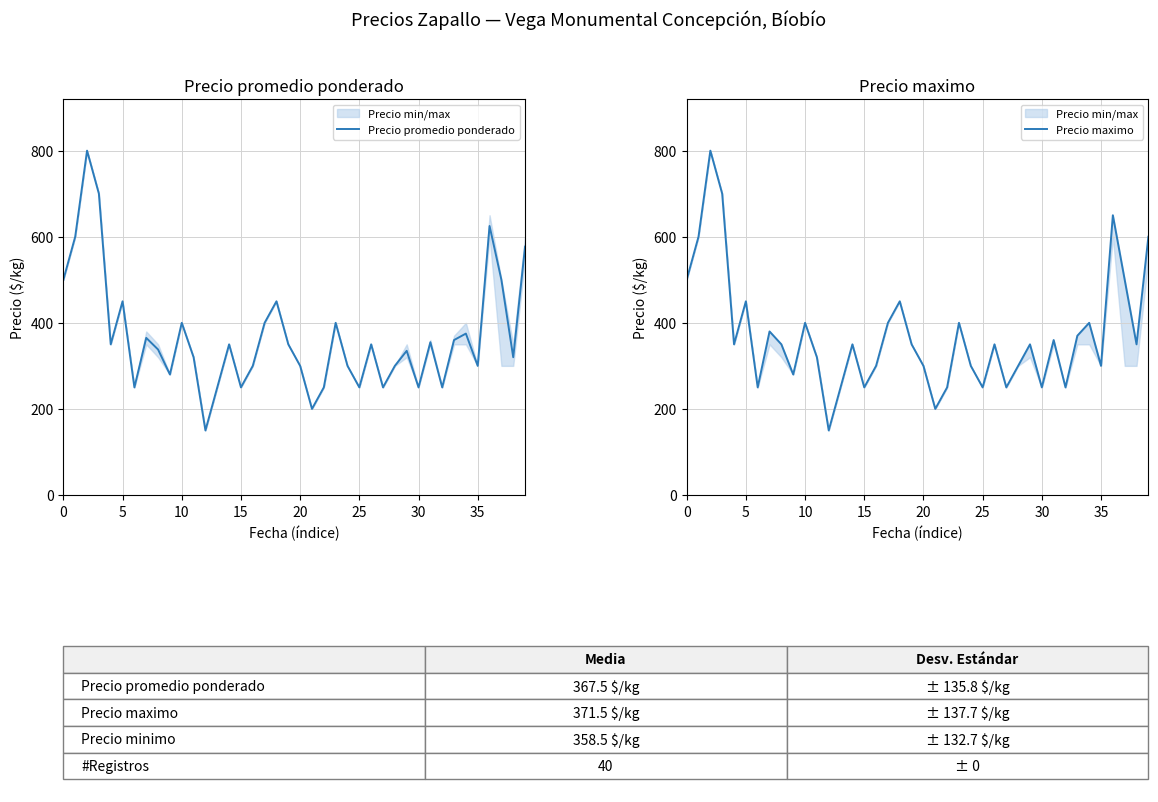

What is the sum of all Precio promedio ponderado values?

14700